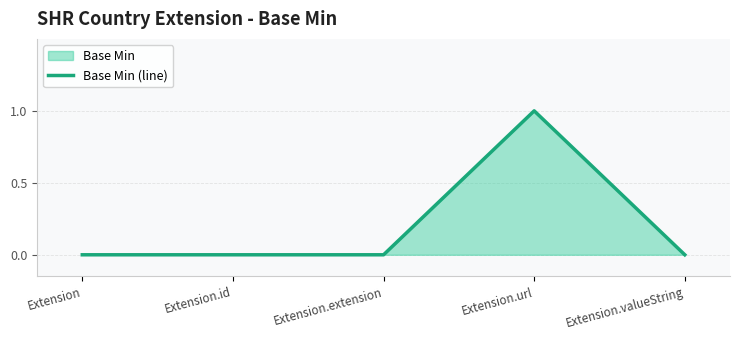

List the labels in order of value, smallest first.

Extension, Extension.id, Extension.extension, Extension.valueString, Extension.url